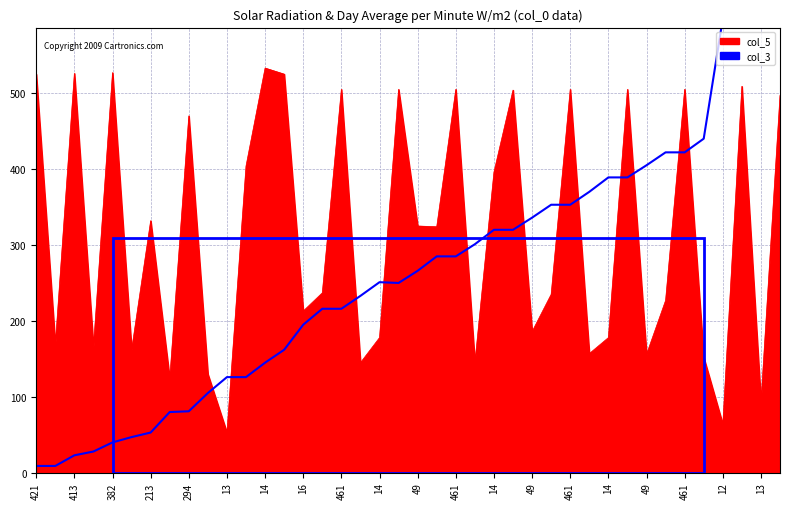

Which series changed the most between 213 and 294?

col_5